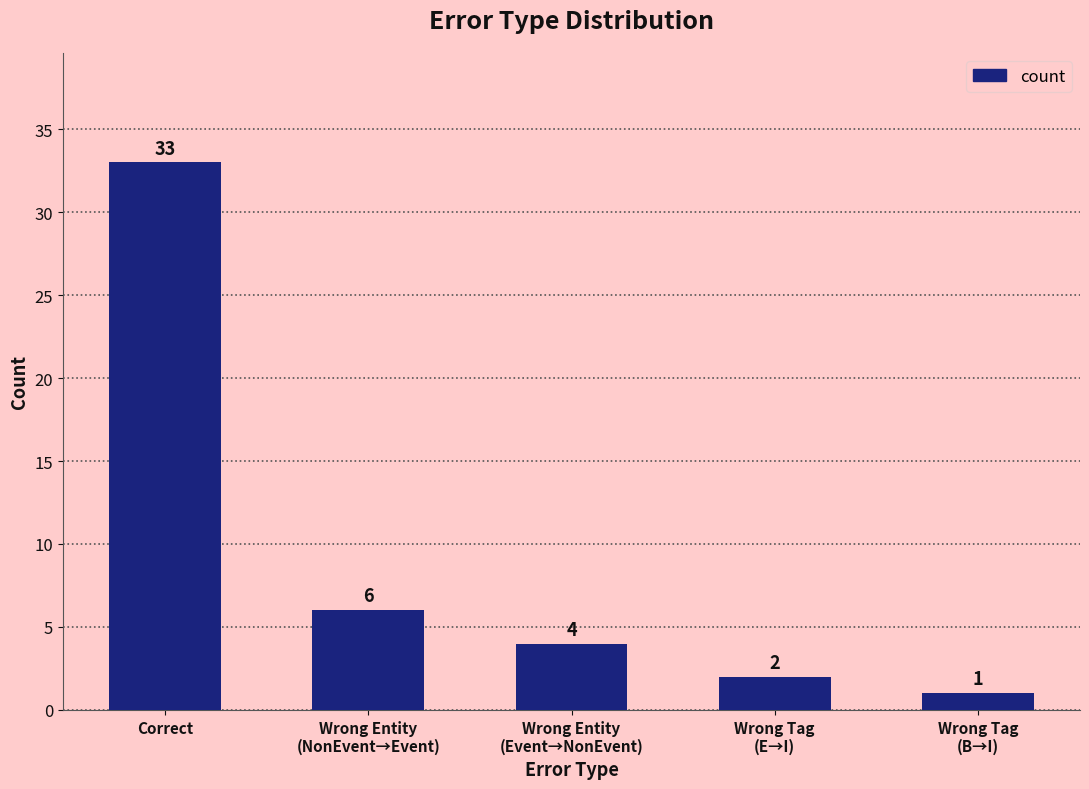

What is the value of the 2nd bar from the left?

6